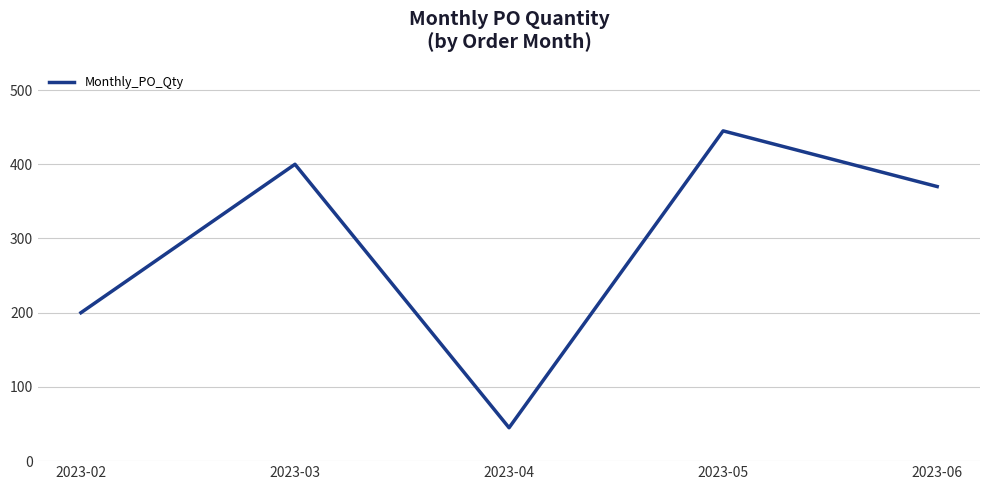

Reading left to right, extract all data points from this chart.

2023-02=200	2023-03=400	2023-04=45	2023-05=445	2023-06=370